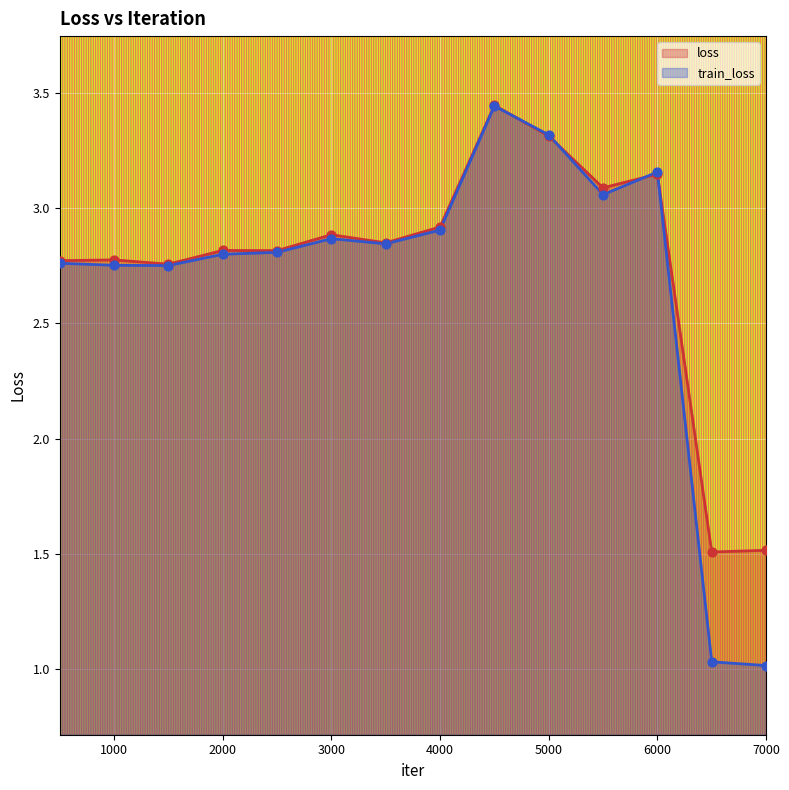

At which category is the sum across all series the highest?

4500